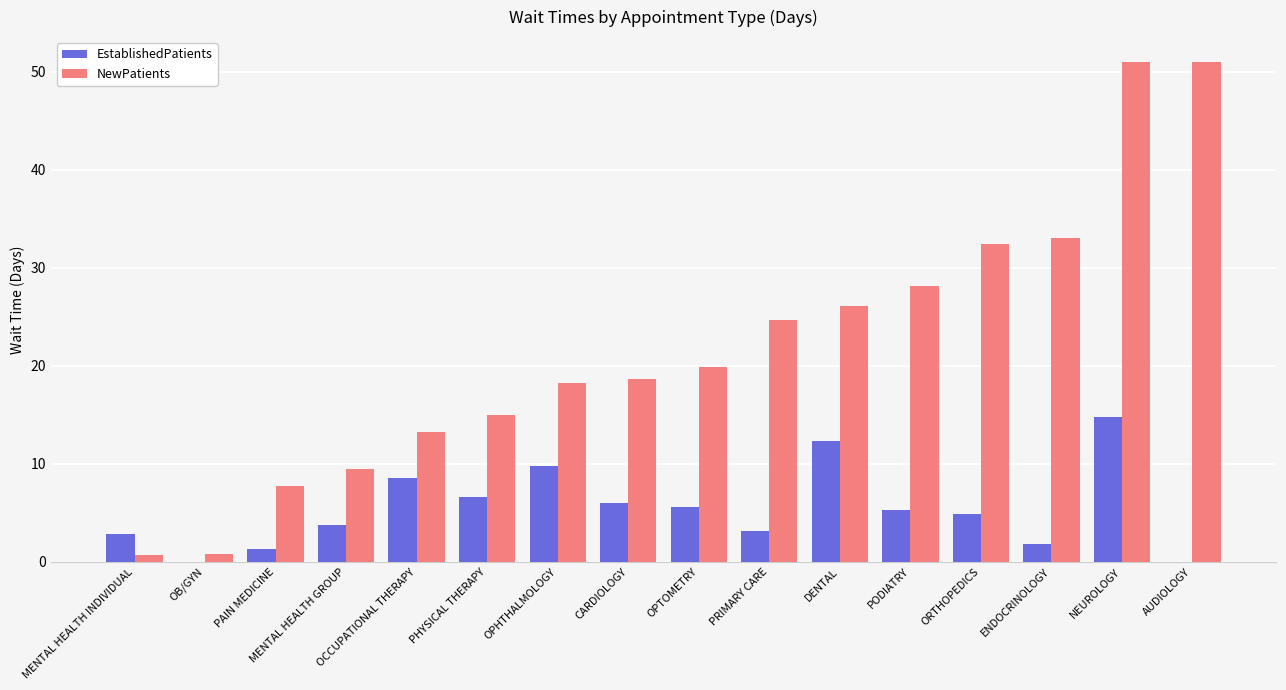

What is the sum of the EstablishedPatients values at OCCUPATIONAL THERAPY and PODIATRY?

13.9